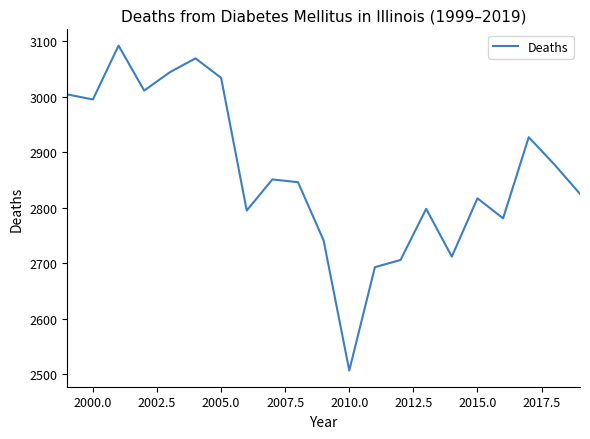

What is the smallest value displayed?

2507